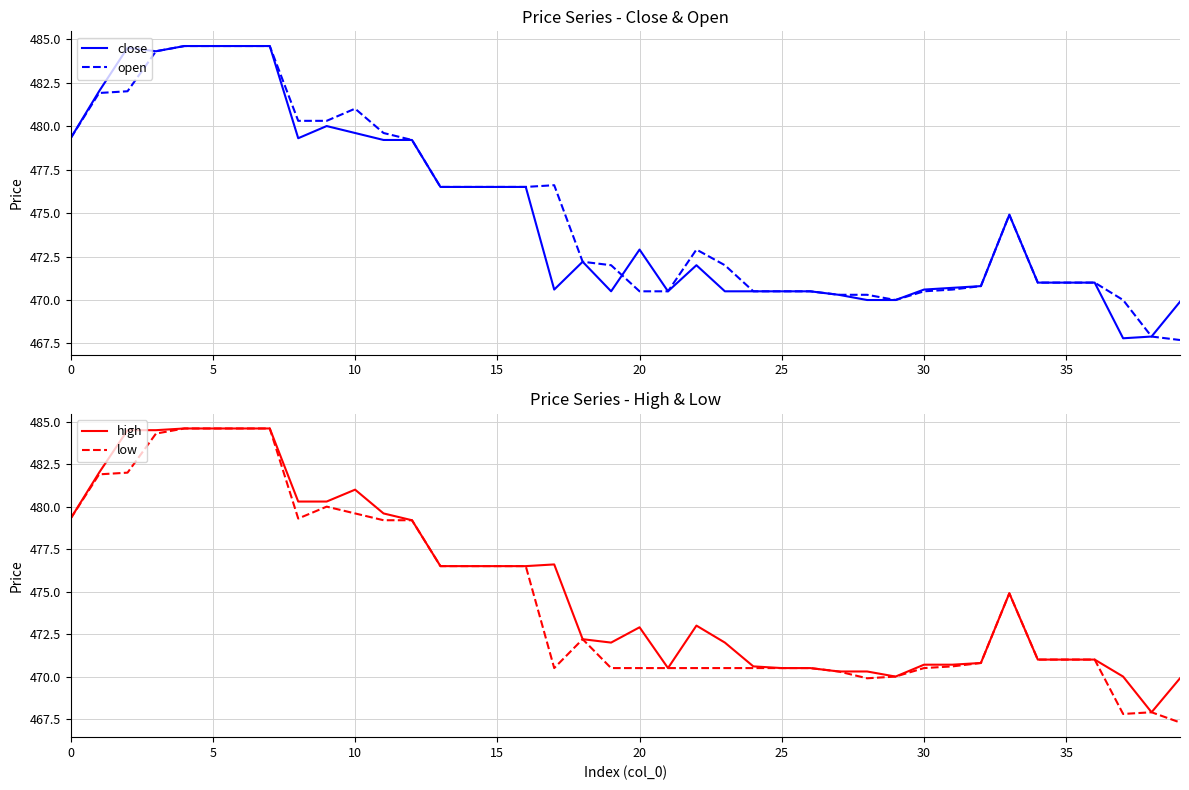

True or false: close and low cross at least once.

False